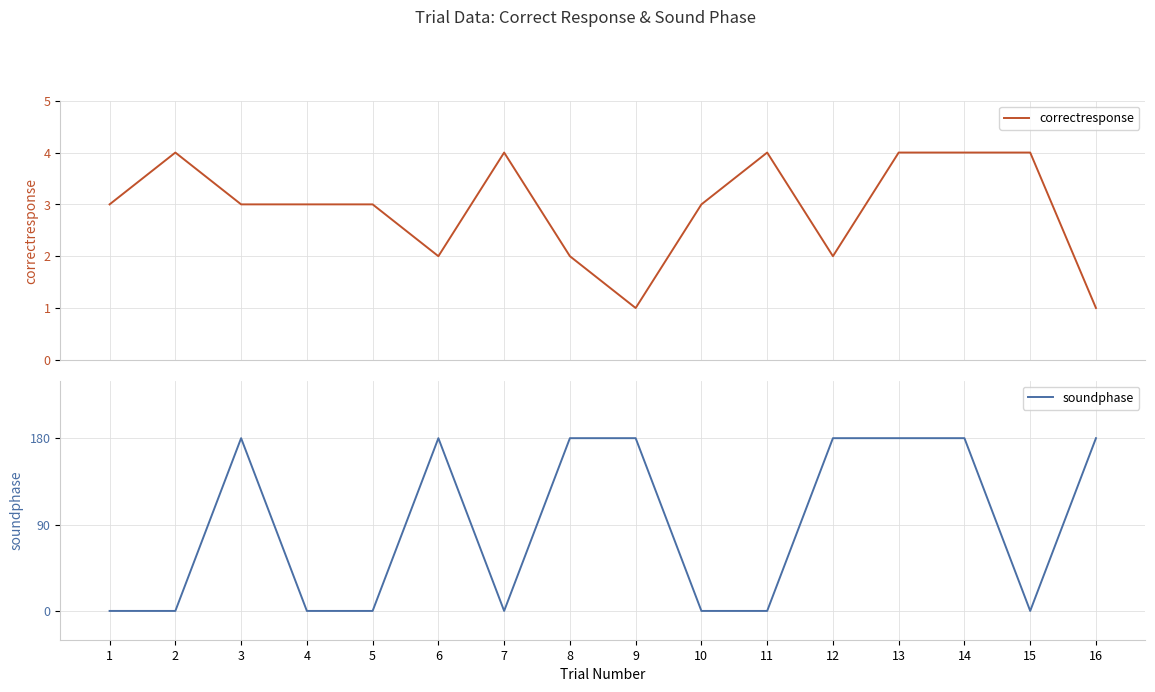

Does the chart have visible grid lines?

Yes